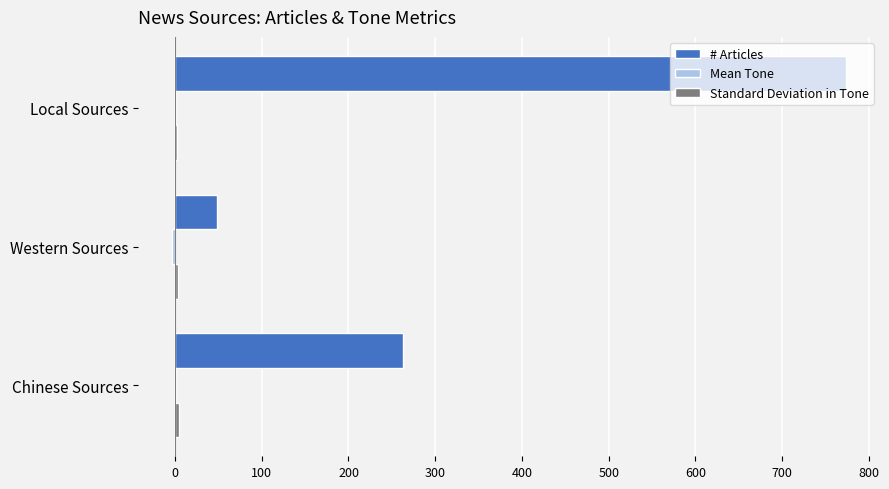

How many categories are shown in the chart?

3